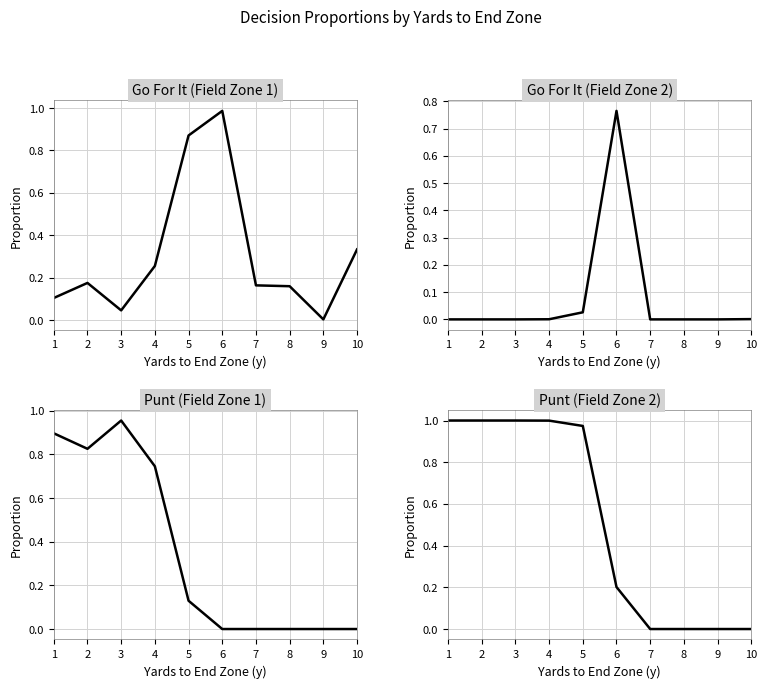

Is this an area chart (filled region under the line)?

No